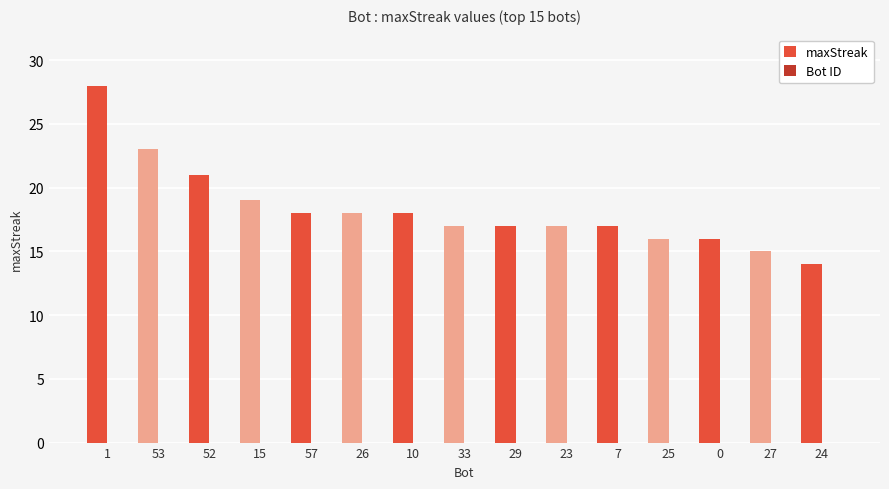

What position from the right is 0?

3